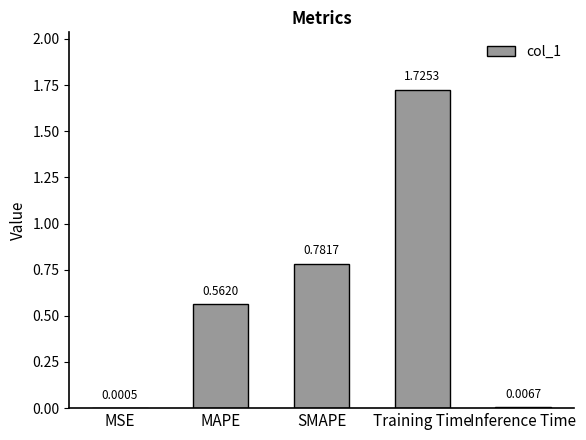

Which has a higher value, MSE or MAPE?

MAPE